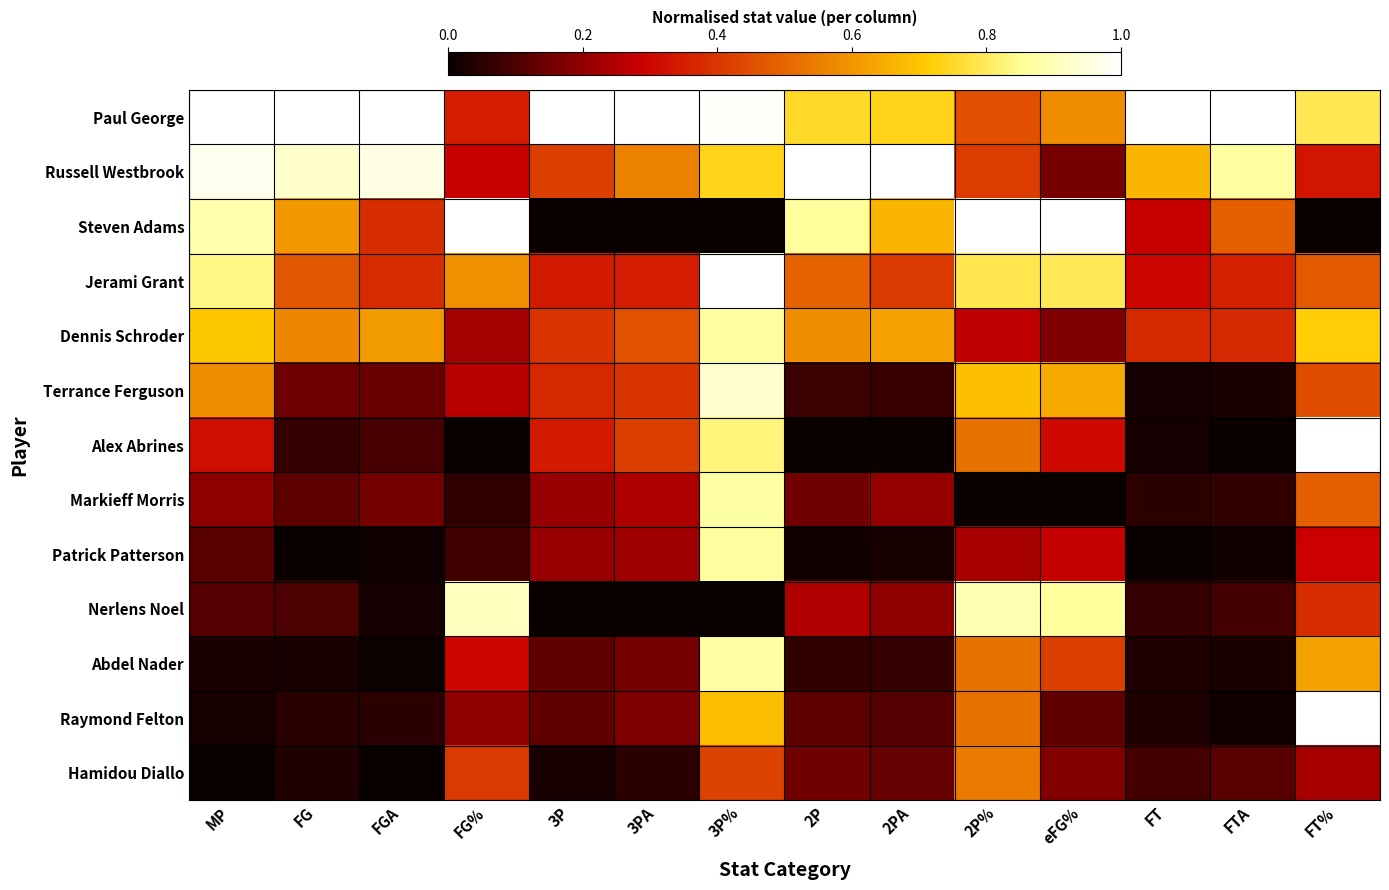

What is the greatest value displayed?

1.0